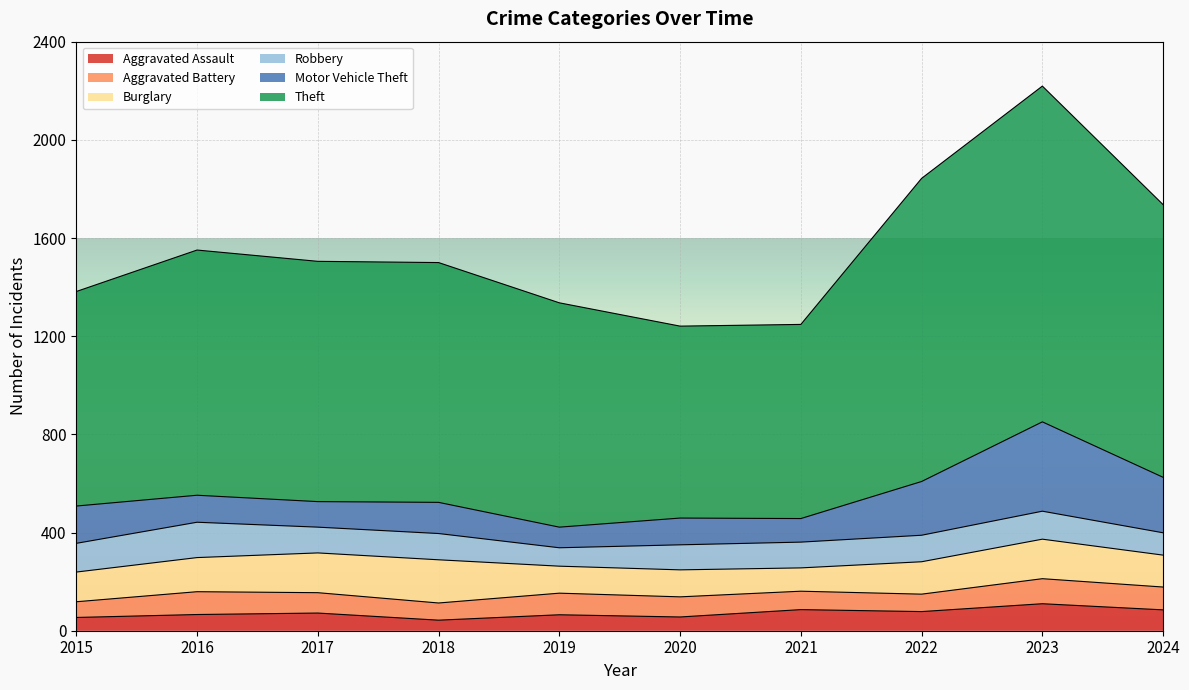

Which series has the widest spread of values?

Theft